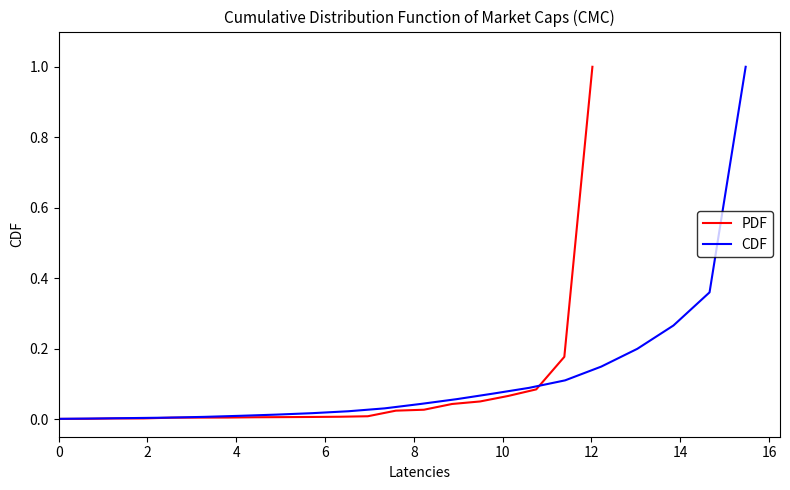

The value of CDF at 10 is 0.0. True or false?

False